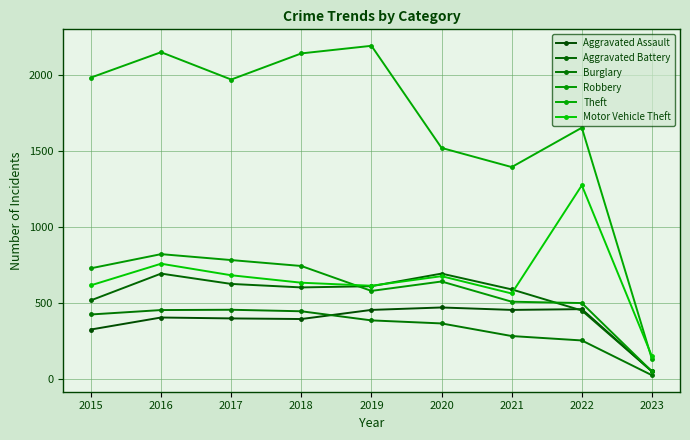

At which label does Burglary first exceed 383?

2015